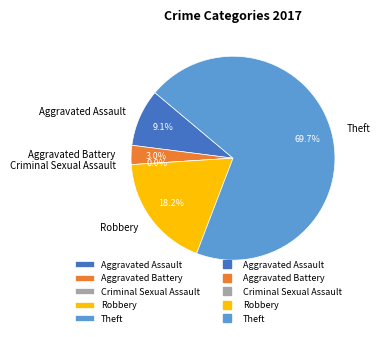

To the nearest percent, what is the difference between the largest and smallest slice percentages?

70%